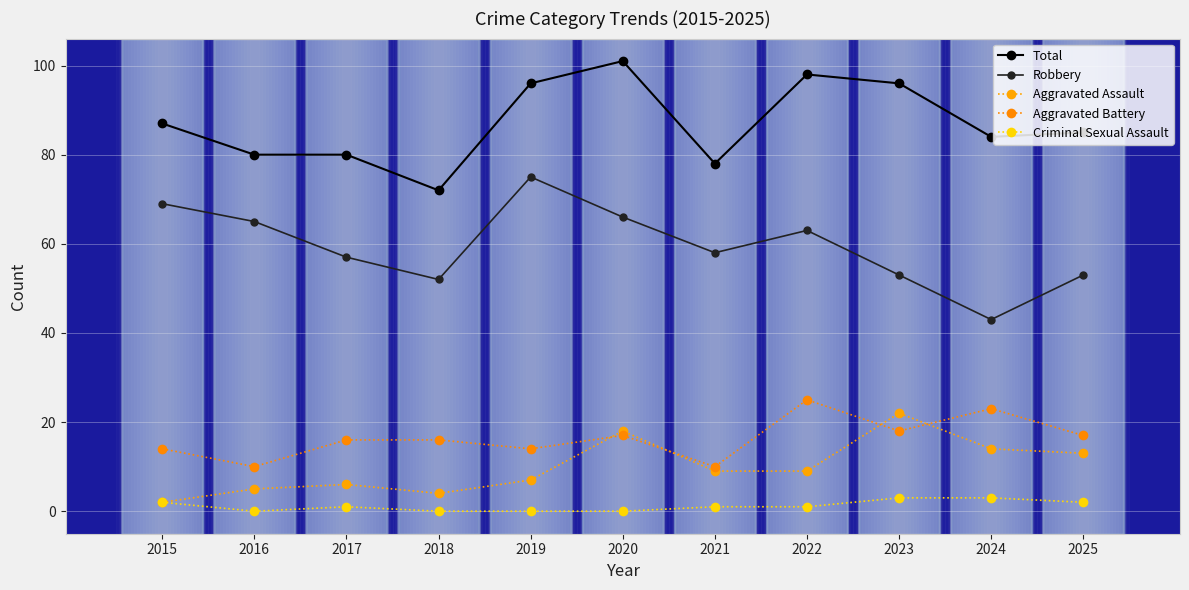

Is this an area chart (filled region under the line)?

No